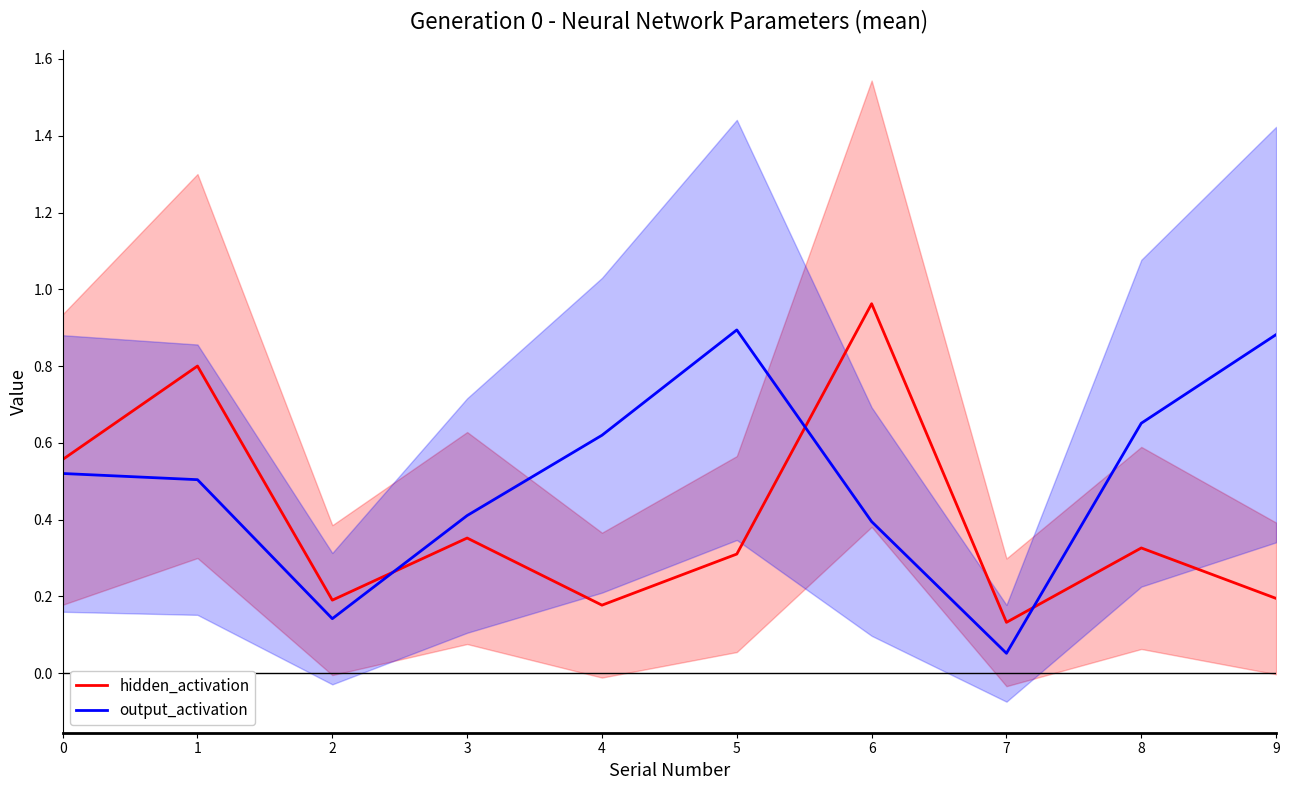

In output_activation, how many points are higher than both neighbors (excluding endpoints)?

1